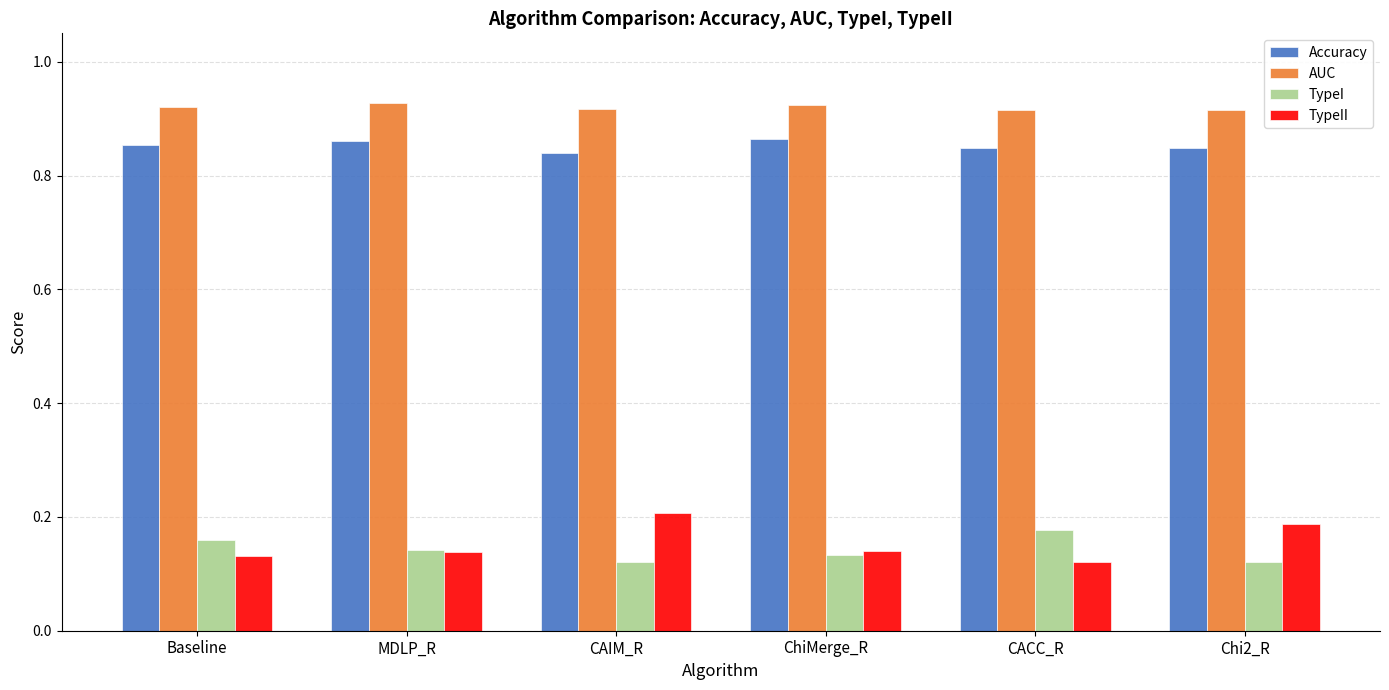

The value of TypeII at CAIM_R is 0.3. True or false?

False